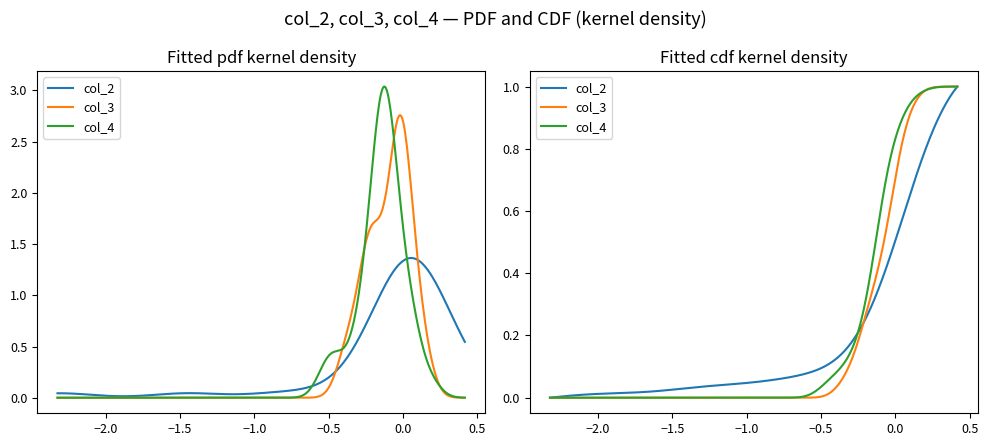

The col_4 series shows -0.1 at 23. True or false?

True